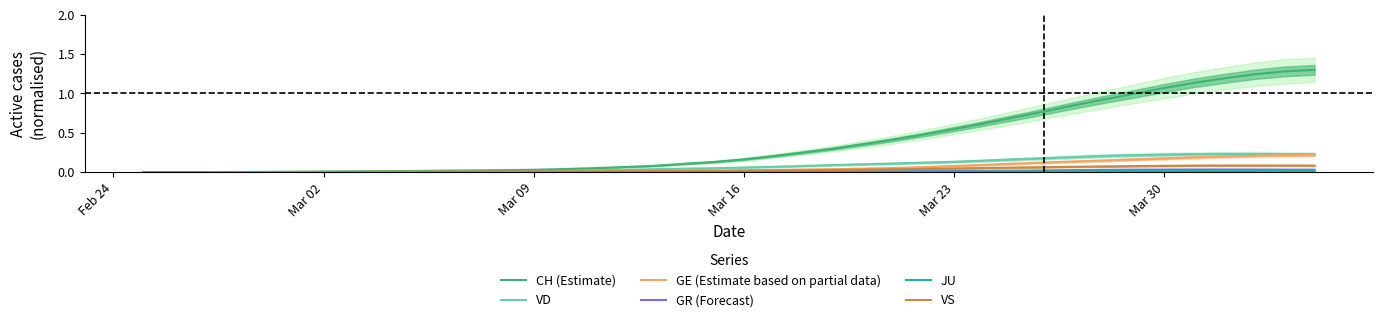

In GR (Forecast), how many points are higher than both neighbors (excluding endpoints)?

1